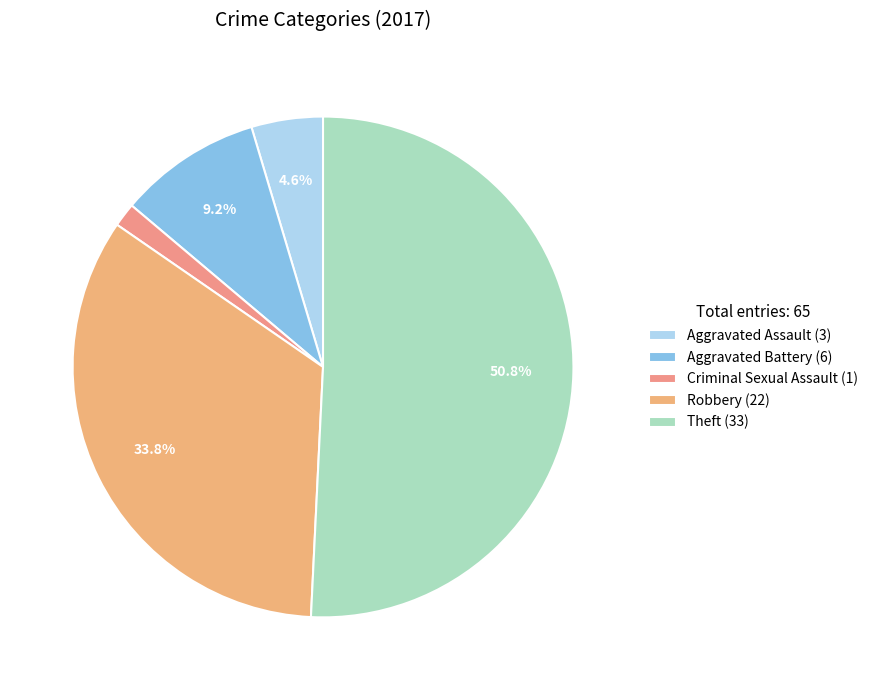

True or false: Aggravated Battery accounts for 1% of the total.

False